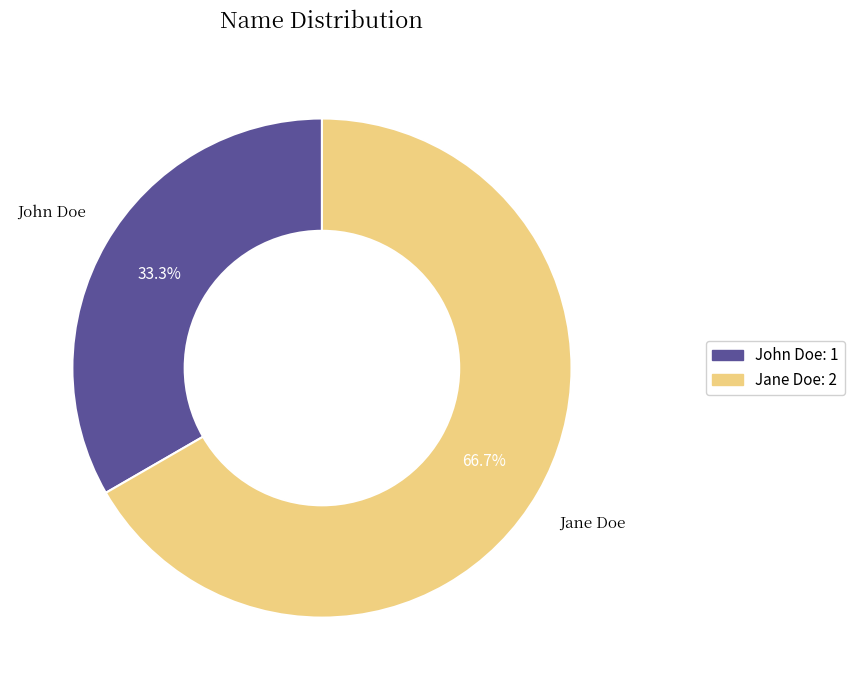

Is John Doe the majority of the pie?

No